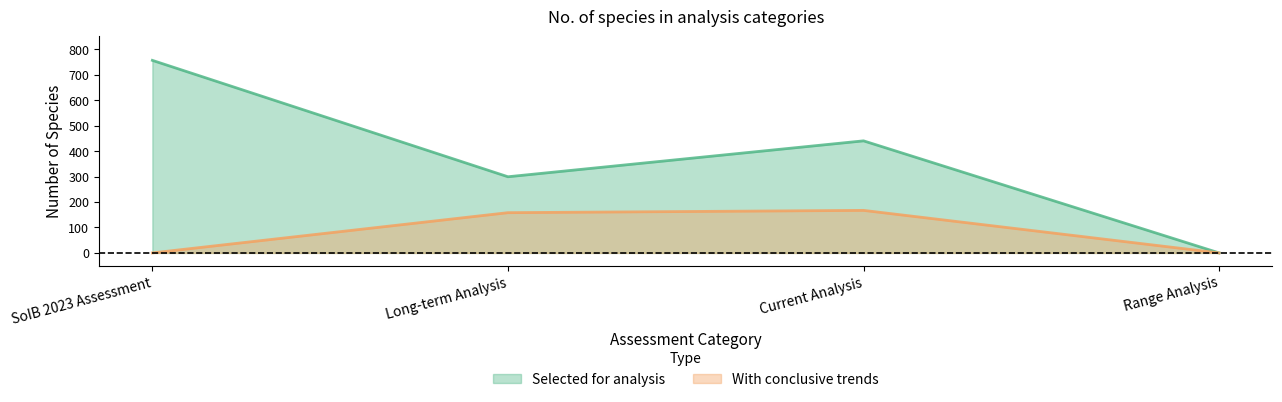

What is the value of the Selected for analysis point at the 3rd from the left?

440